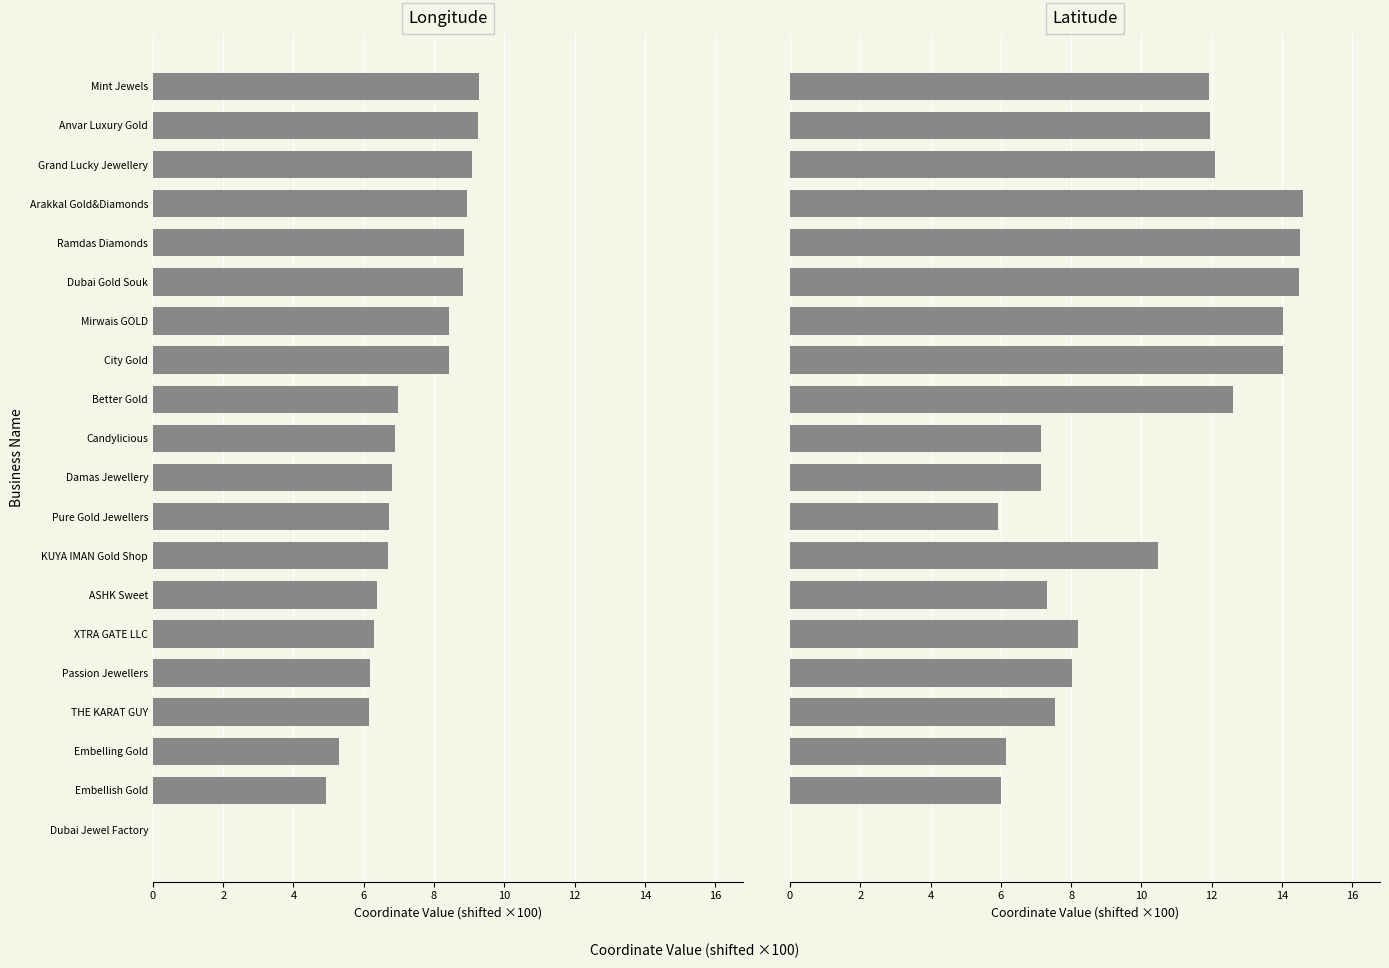

Which series has the largest range (max minus min)?

Latitude